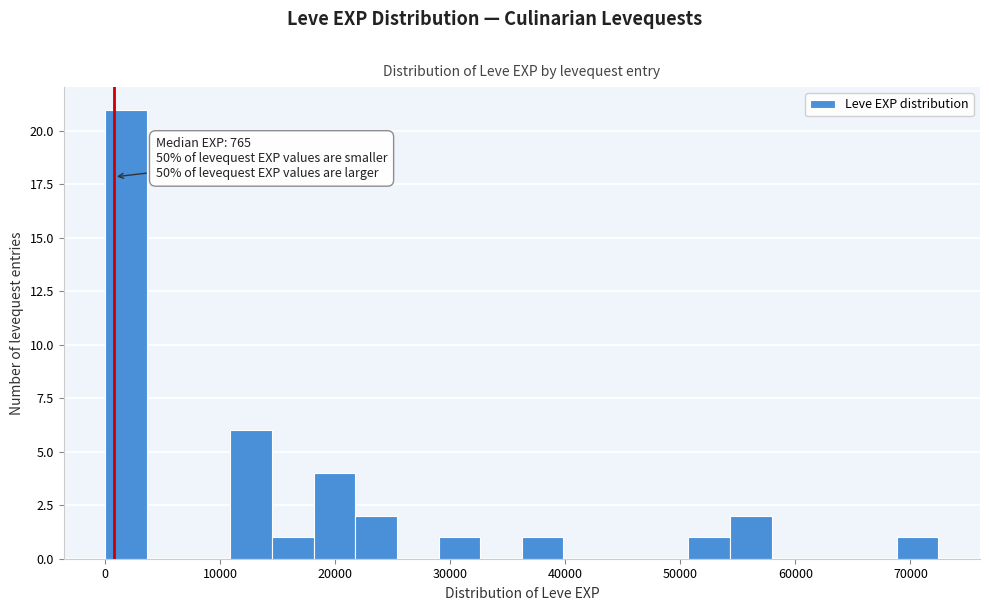

Read against the x-axis, roughly where is the centre of the tallest bar?

2000